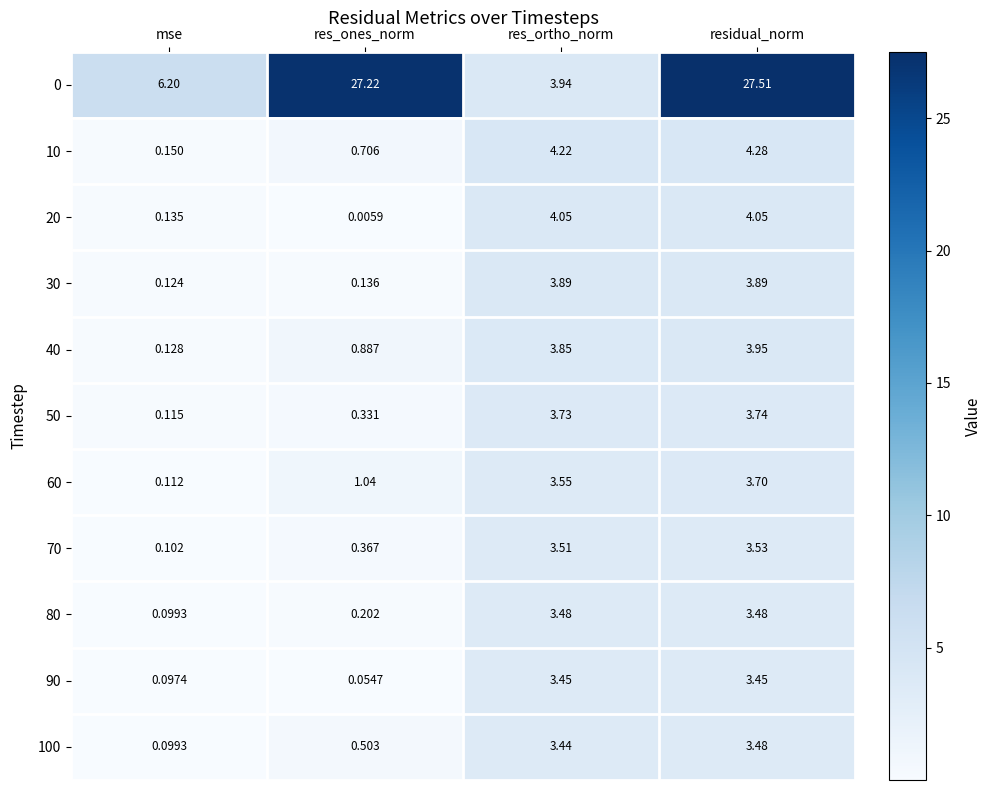

Which label corresponds to the largest value in the chart?

residual_norm